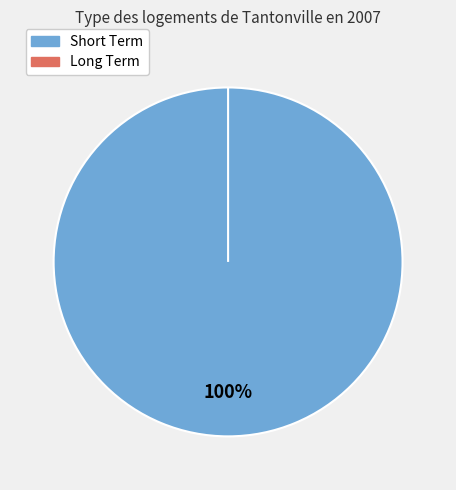

To the nearest percent, what is the difference between the Long Term and Short Term slice percentages?

100%